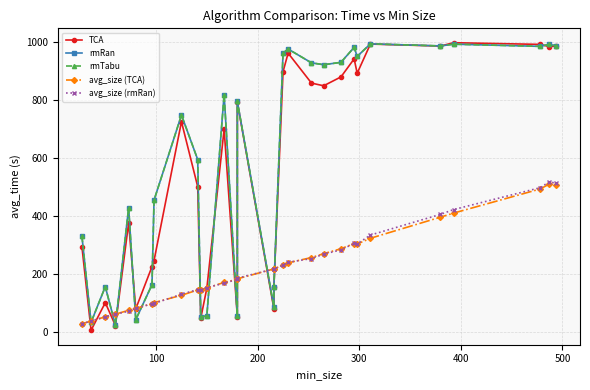

The rmRan series shows 25.0 at 500. True or false?

False